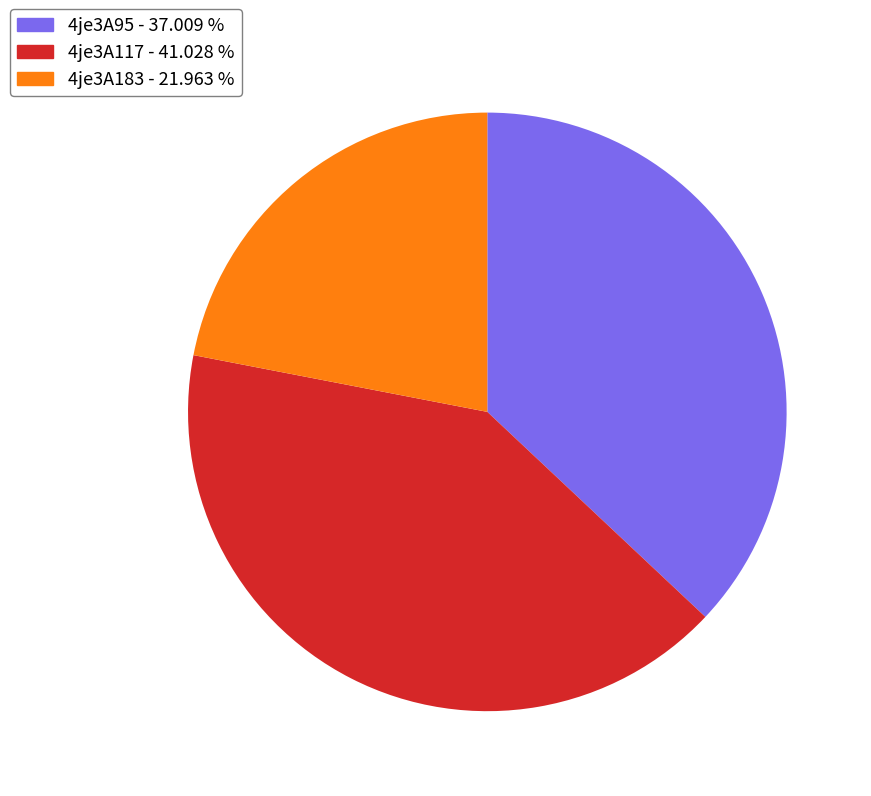

Do 4je3A117 and 4je3A183 together represent more than half of the pie?

Yes